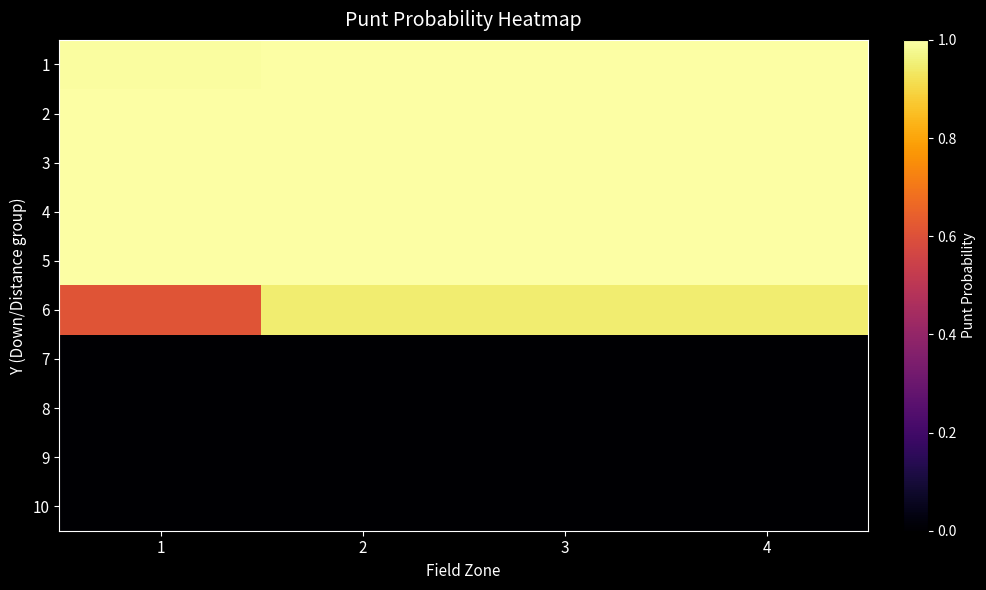

What is the spread (max minus min) of values at 4?

1.0